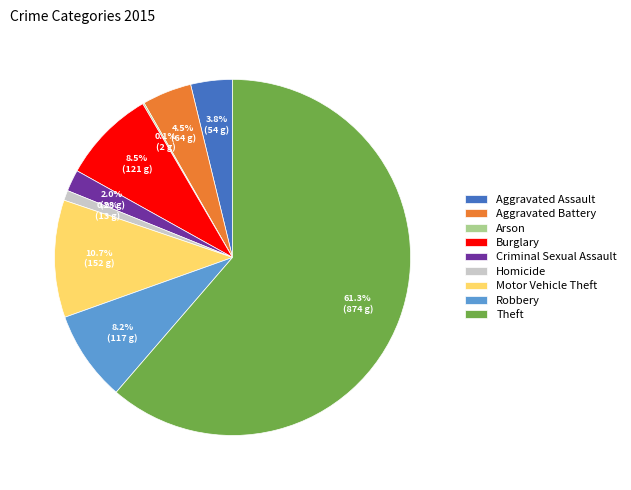

Which has a higher value, Burglary or Homicide?

Burglary